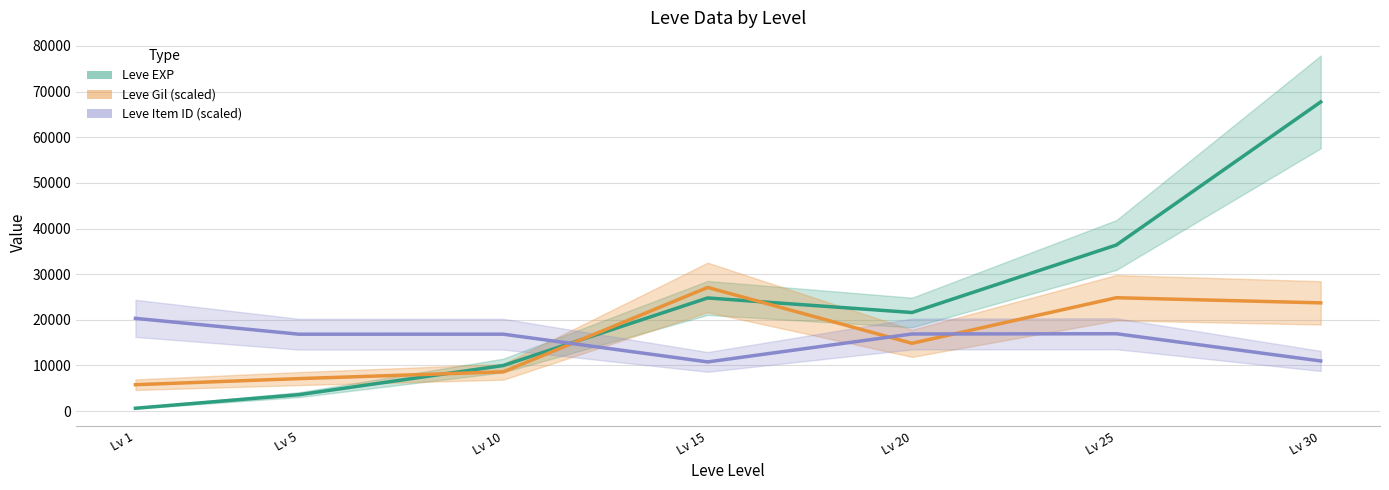

What is the value of the Leve Item ID (scaled) point at the 2nd from the left?

16846.9